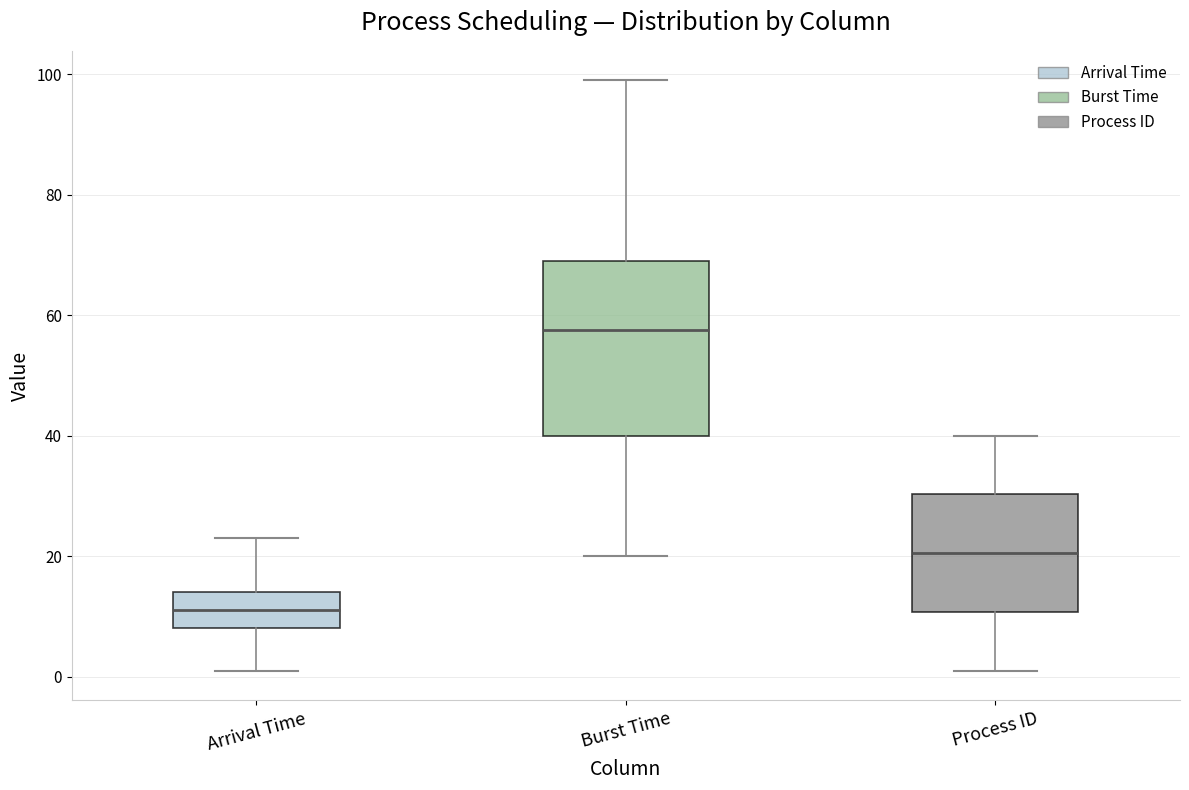

Reading left to right, transcribe this box plot: for each box, give where its median line is, the range the box spans, and where its two whiskers end, as read against the y-axis. The values are not printed on the chart, so give them approximately, as read against the axis.

Arrival Time: median 12, box 8 to 14, whiskers 2 to 24
Burst Time: median 58, box 40 to 70, whiskers 20 to 100
Process ID: median 20, box 10 to 30, whiskers 2 to 40